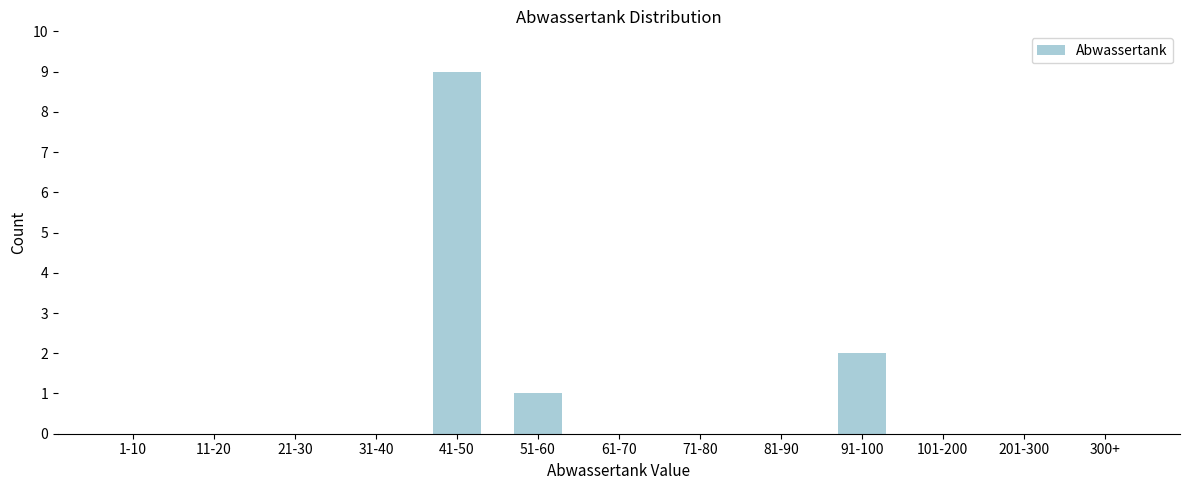

Reading left to right, what are all the values shown in this chart?

1-10=0	11-20=0	21-30=0	31-40=0	41-50=9	51-60=1	61-70=0	71-80=0	81-90=0	91-100=2	101-200=0	201-300=0	300+=0